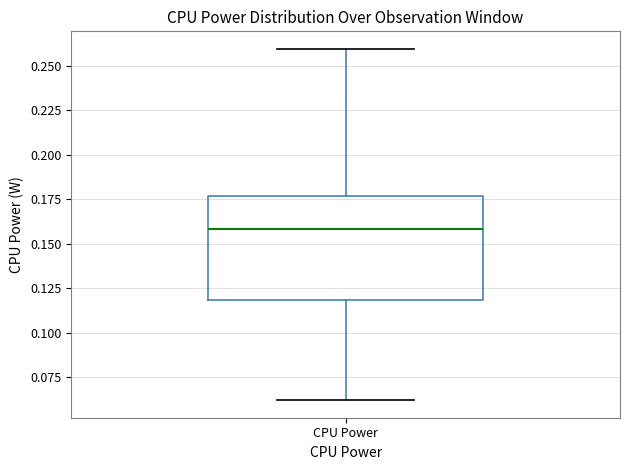

Read this box plot against the y-axis: the position of the median line, the range covered by the box, and the ends of both whiskers. The values are not printed on the chart, so give them approximately, as read against the axis.

median 0.160, box 0.120 to 0.175, whiskers 0.060 to 0.260